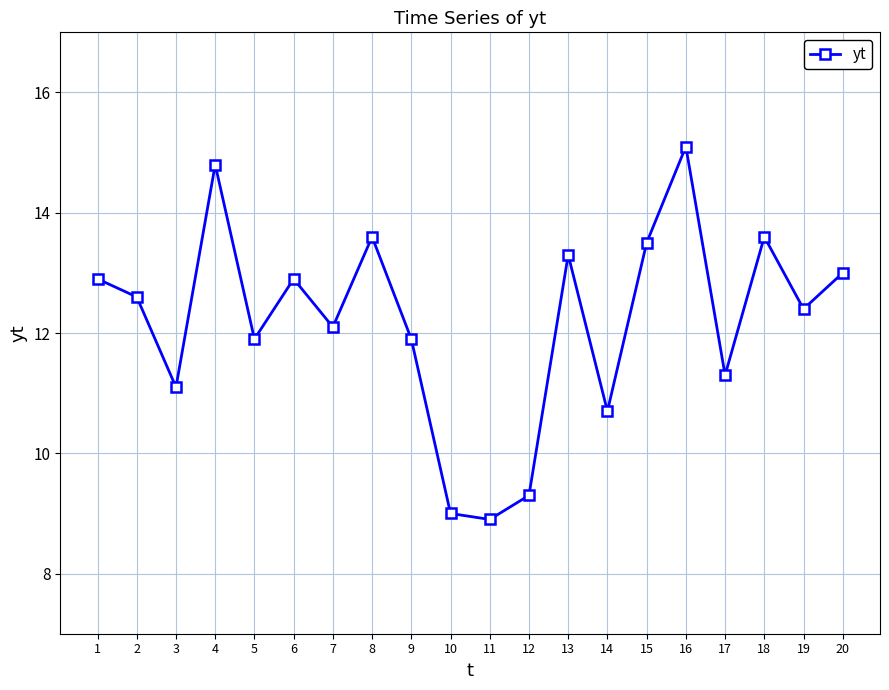

What is the sum of all values?

243.9